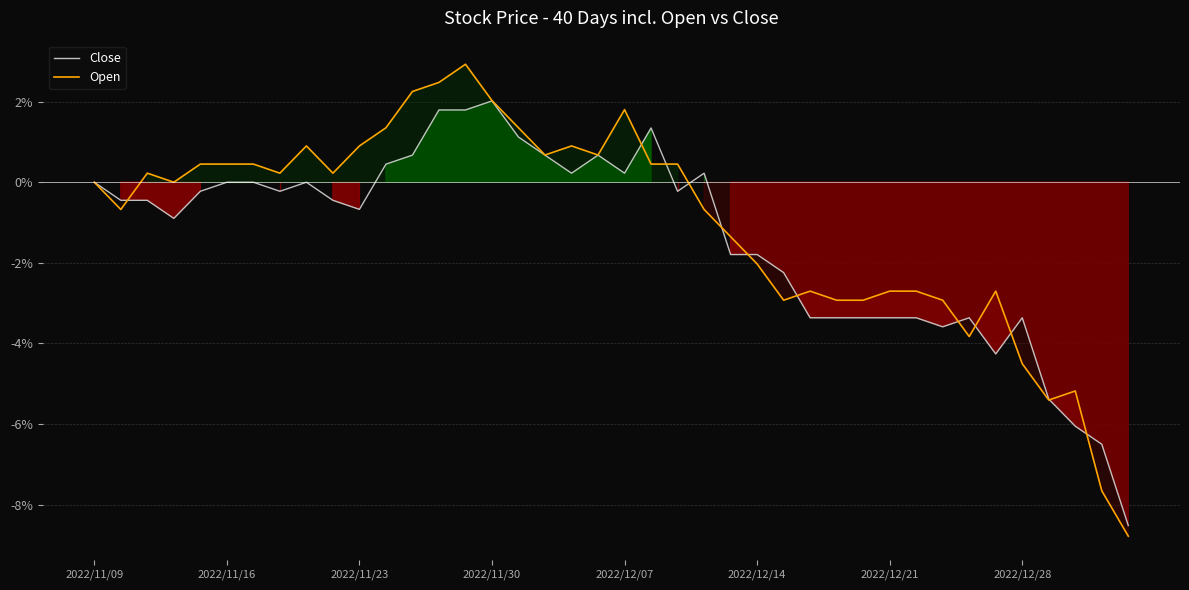

What is the maximum value for Open?

2.9